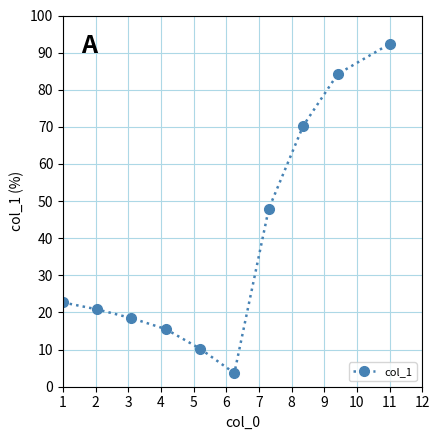

Count the number of data series in this chart.

1